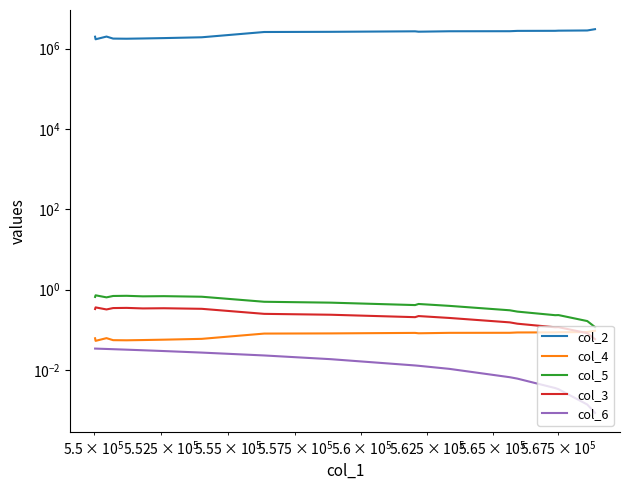

List the series in order of their peak value, highest first.

col_2, col_5, col_3, col_4, col_6